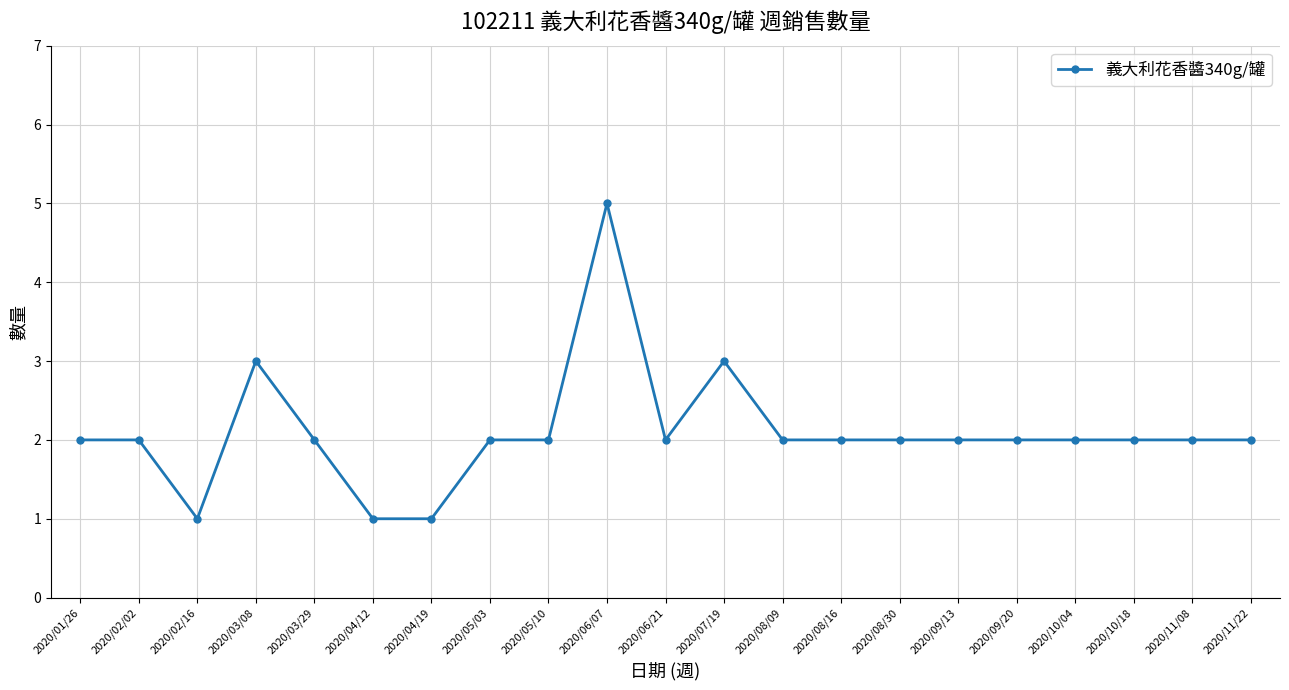

Count the values in the range 2 to 3.

17